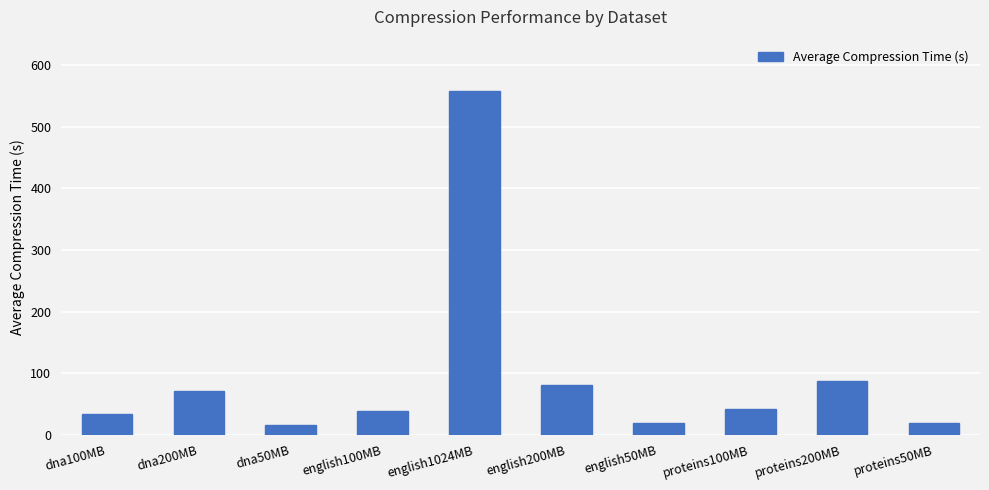

How many values exceed 42?

5